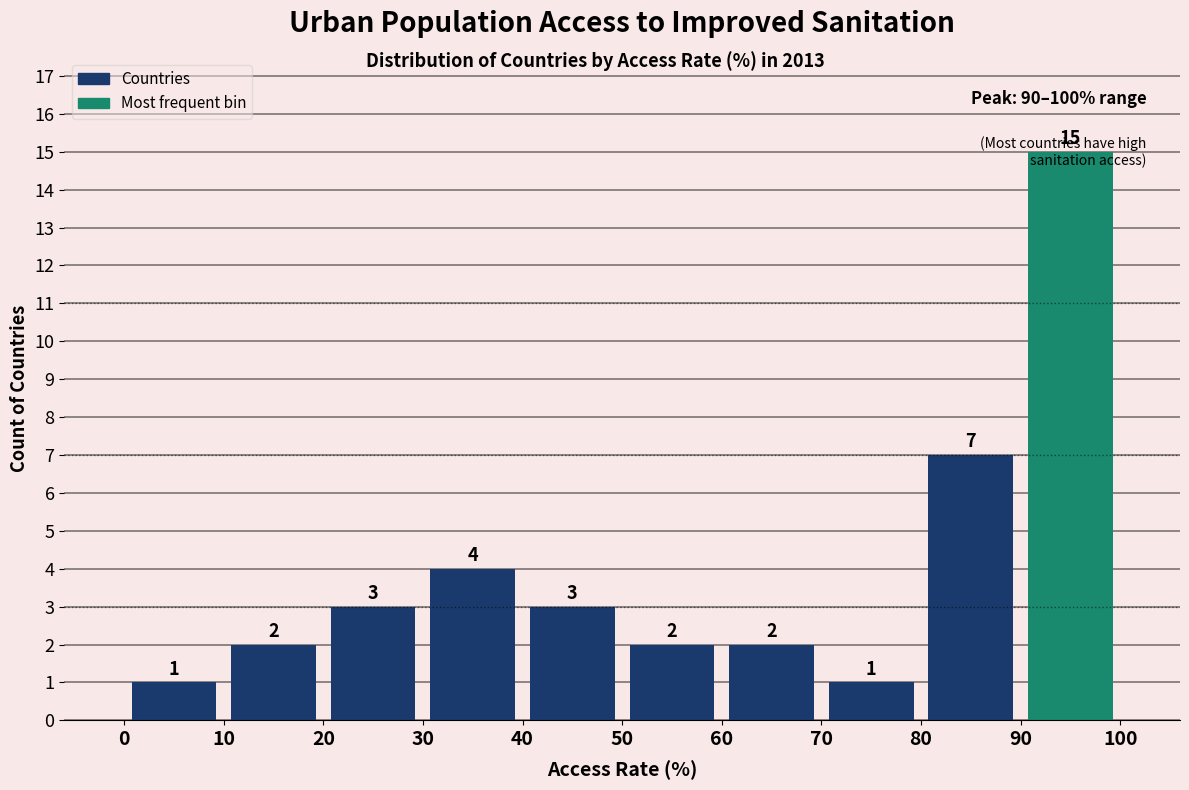

Which range on the x-axis has the tallest bar?

90 to 100